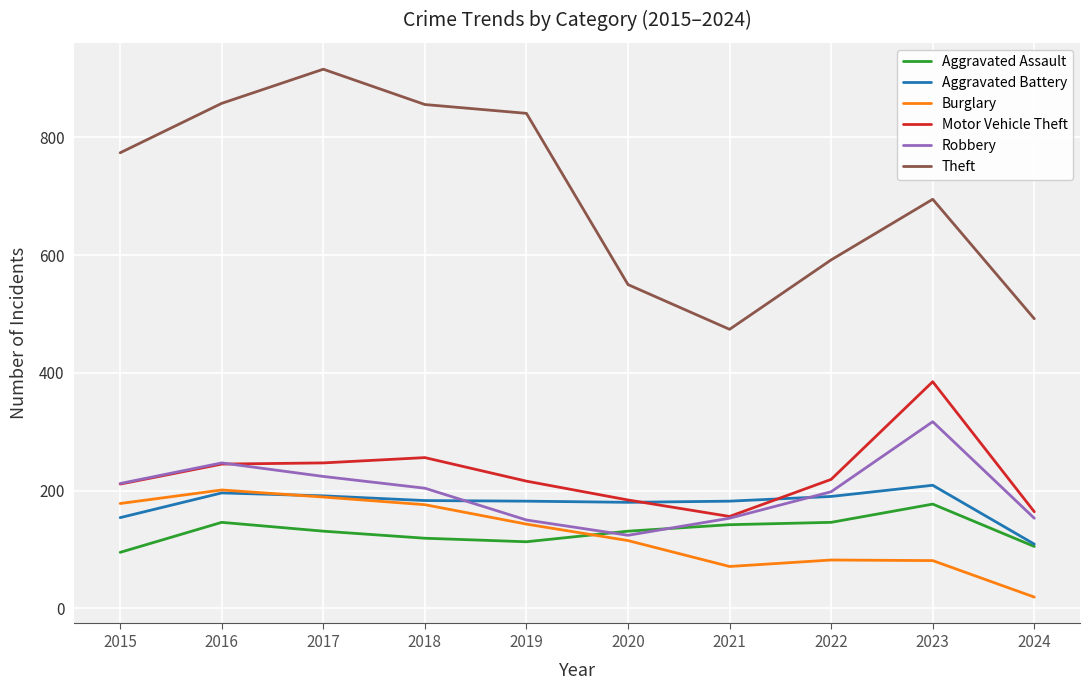

How many lines are shown in the chart?

6